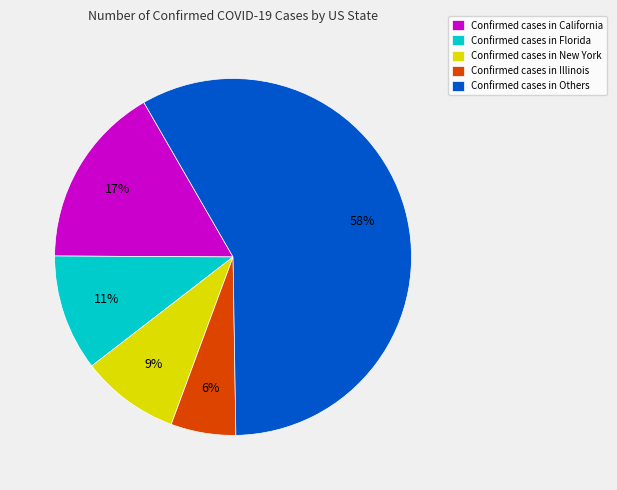

Do Confirmed cases in Others and Confirmed cases in California together represent more than half of the pie?

Yes